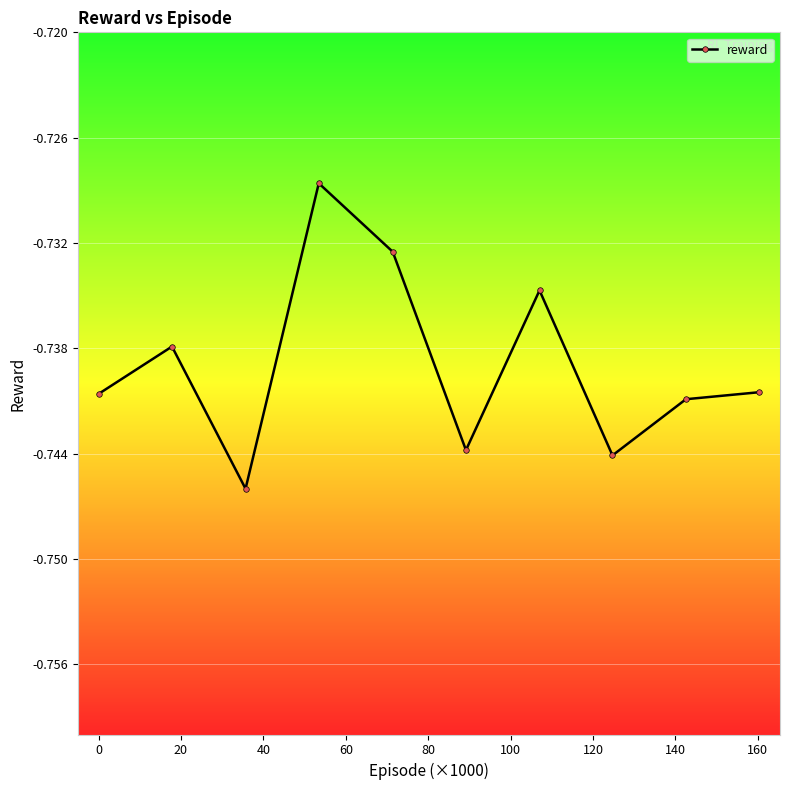

True or false: there are more than 1 points higher than both neighbors.

True